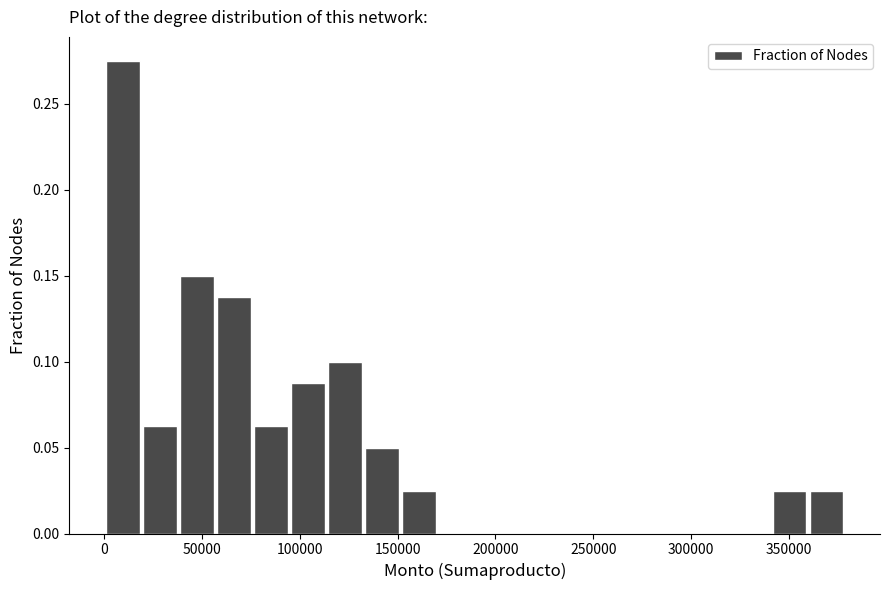

Read against the x-axis, roughly where is the centre of the tallest bar?

10000